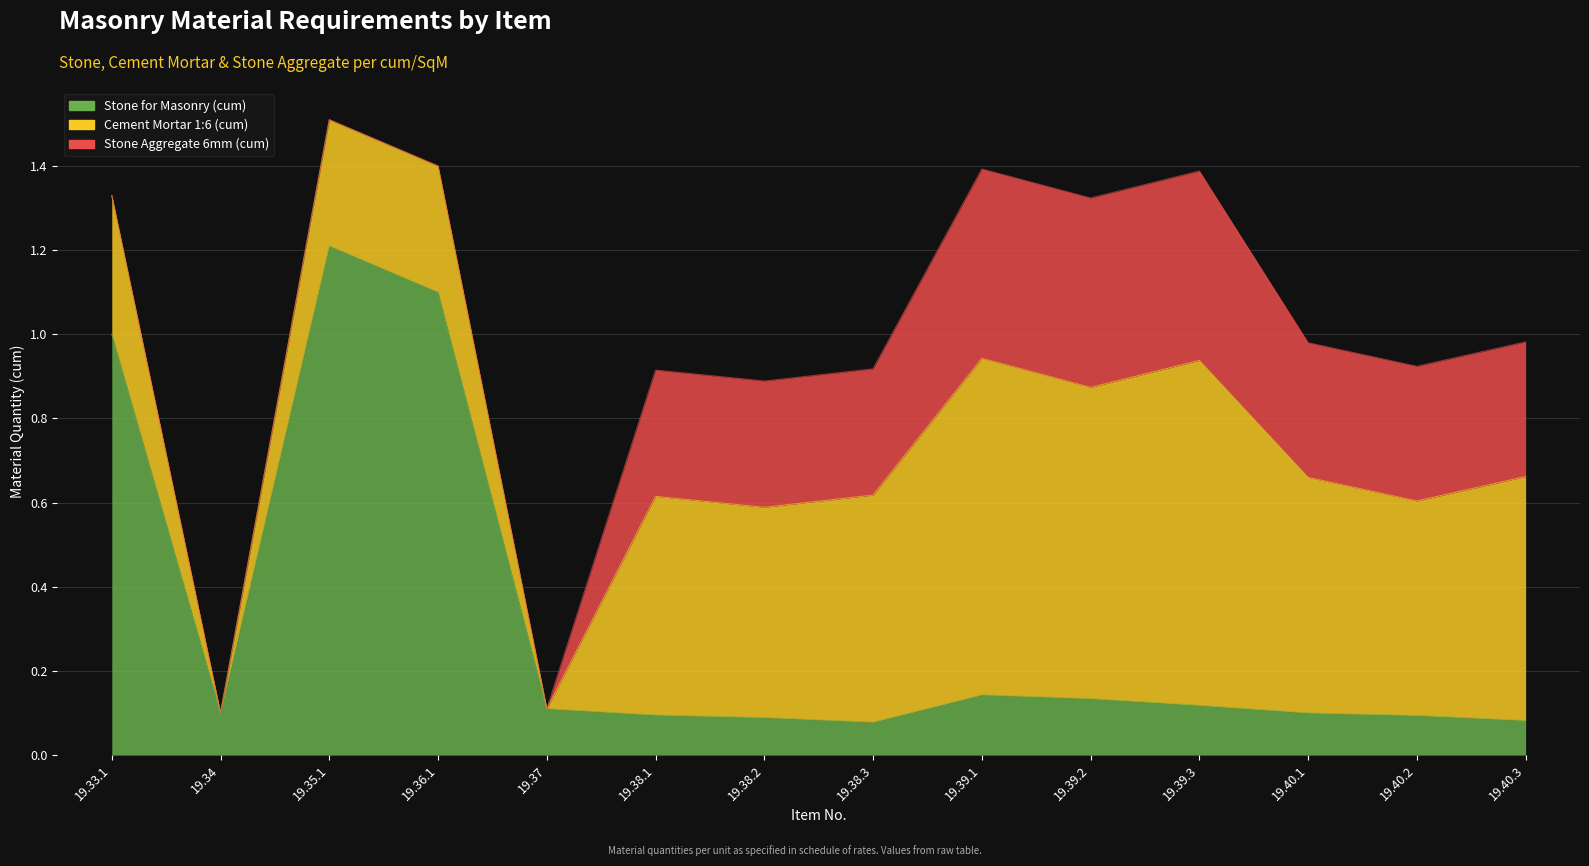

Does the chart display data point markers on the line(s)?

No